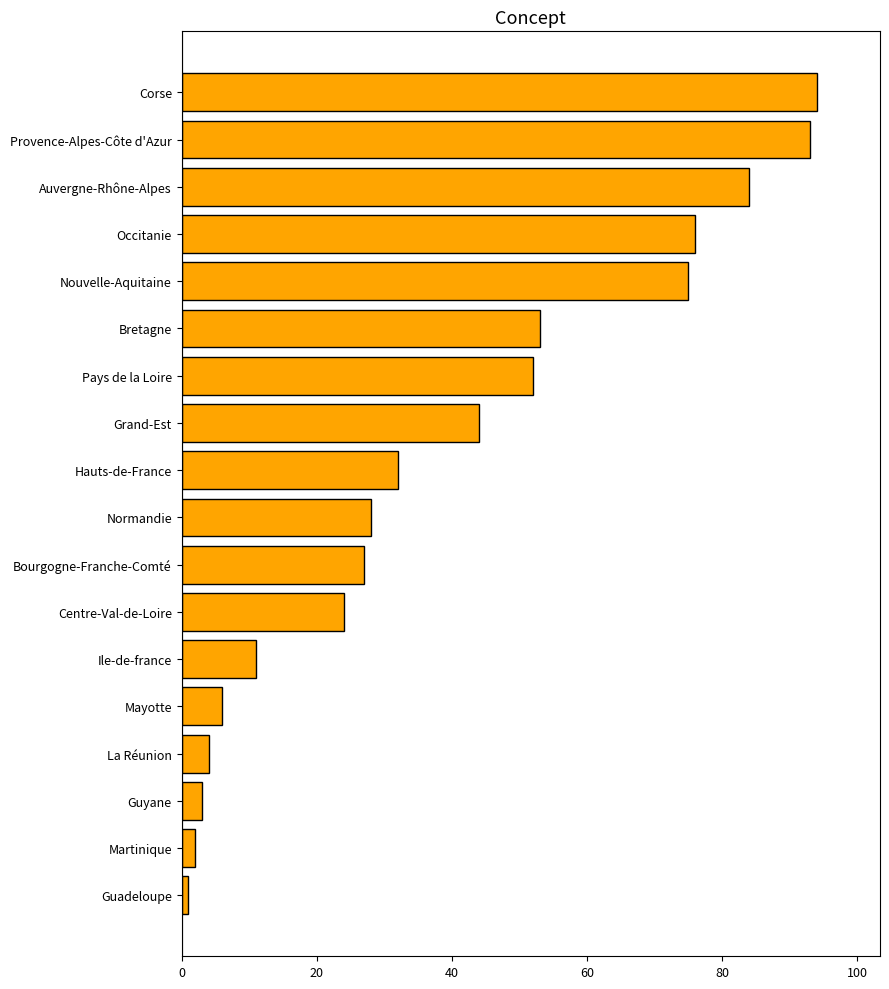

List the labels in order of value, smallest first.

Guadeloupe, Martinique, Guyane, La Réunion, Mayotte, Ile-de-france, Centre-Val-de-Loire, Bourgogne-Franche-Comté, Normandie, Hauts-de-France, Grand-Est, Pays de la Loire, Bretagne, Nouvelle-Aquitaine, Occitanie, Auvergne-Rhône-Alpes, Provence-Alpes-Côte d'Azur, Corse